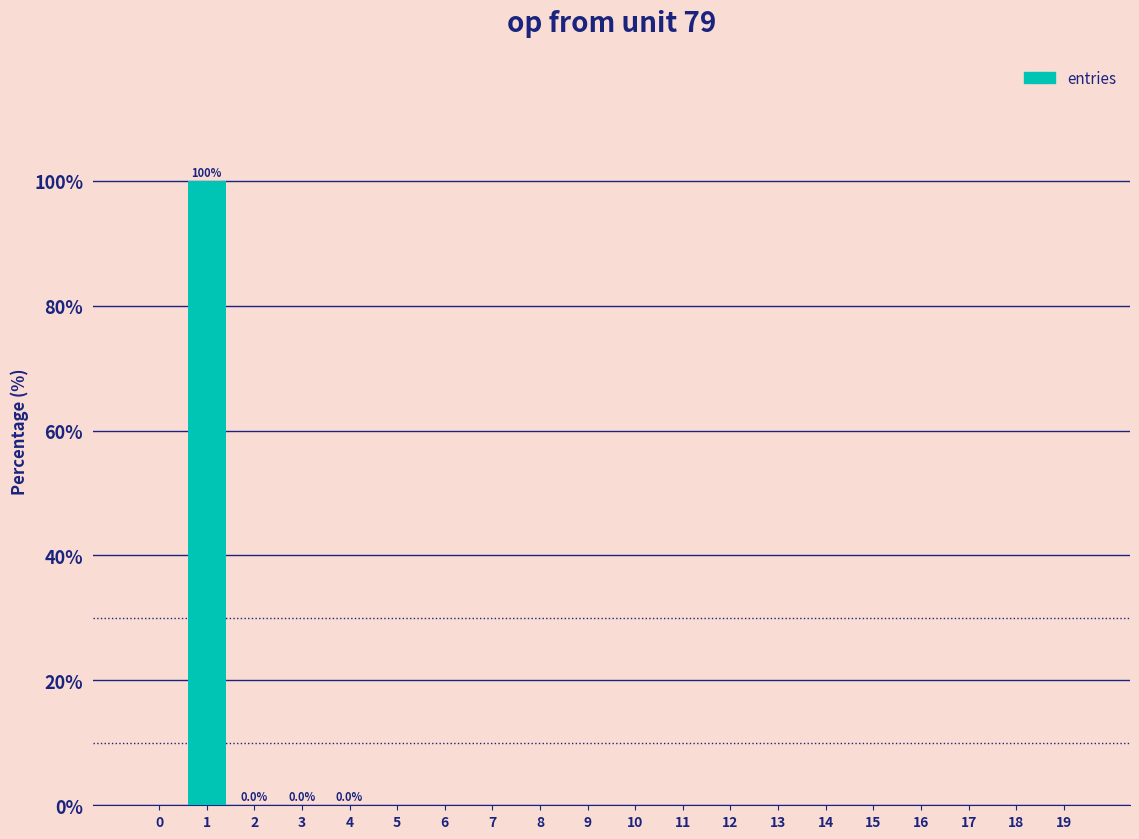

What is the sum of all values?

100.0